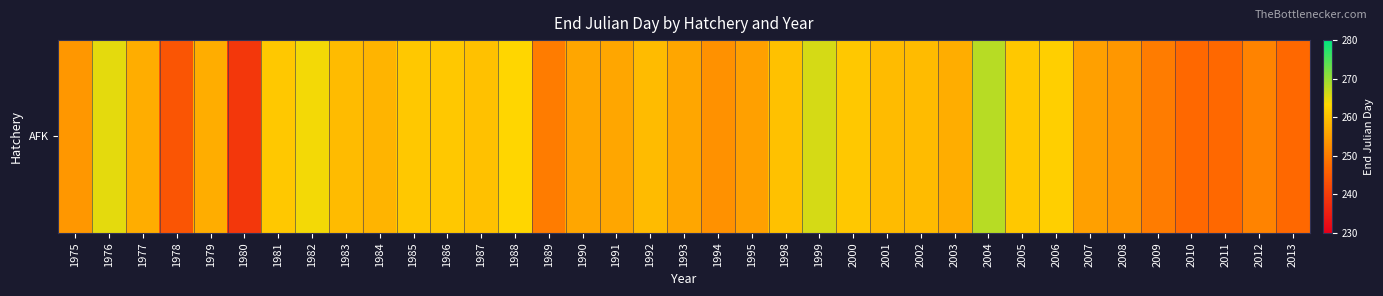

How many series are shown in this chart?

1